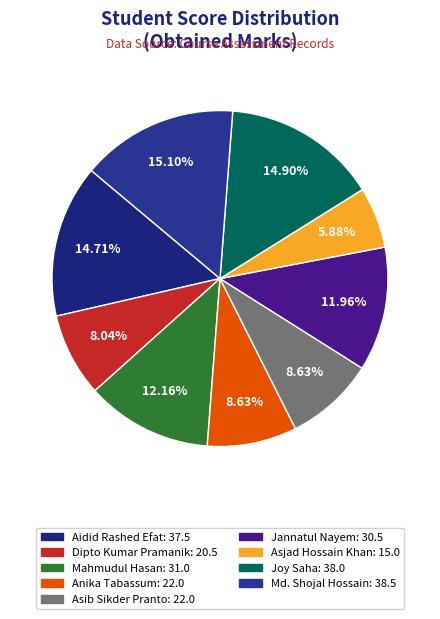

To the nearest percent, what is the average slice percentage?

11%